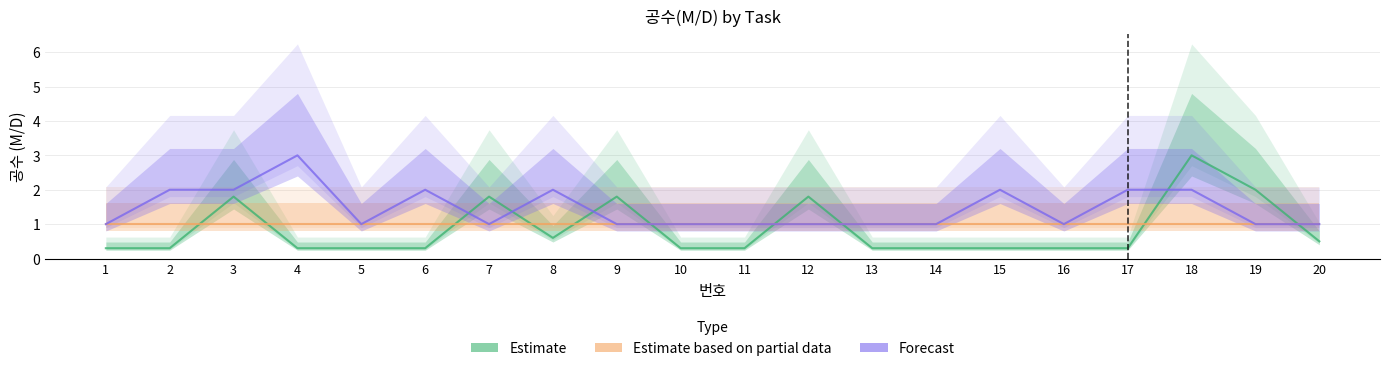

Rank the series by their maximum value, from lowest to highest.

Estimate based on partial data, Estimate, Forecast